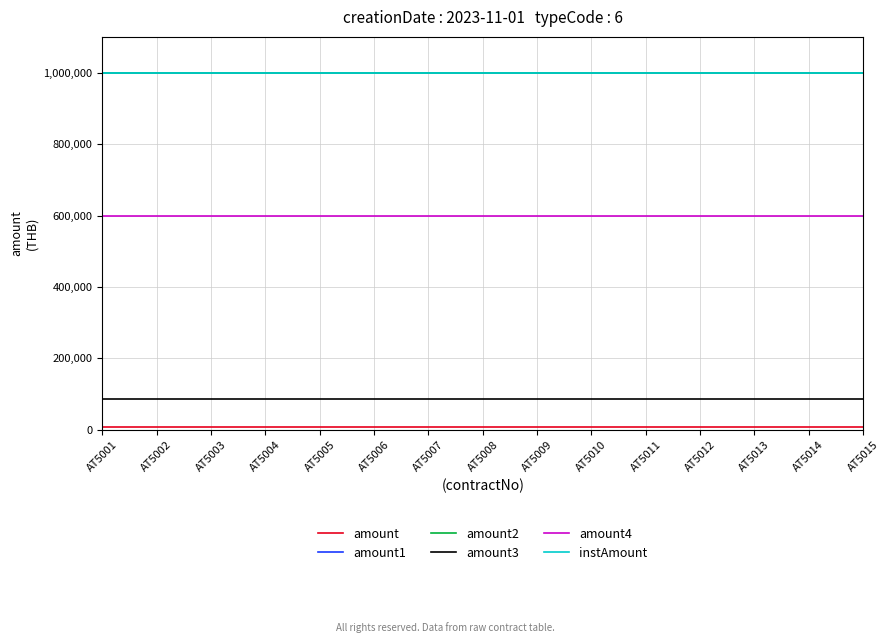

Does the chart display data point markers on the line(s)?

No